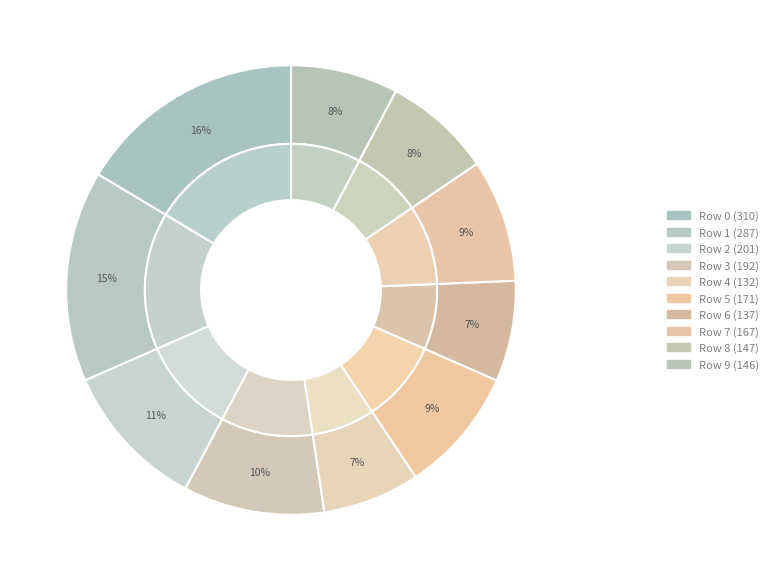

Approximately how many times larger is the value at 4 compared to 7?

0.8